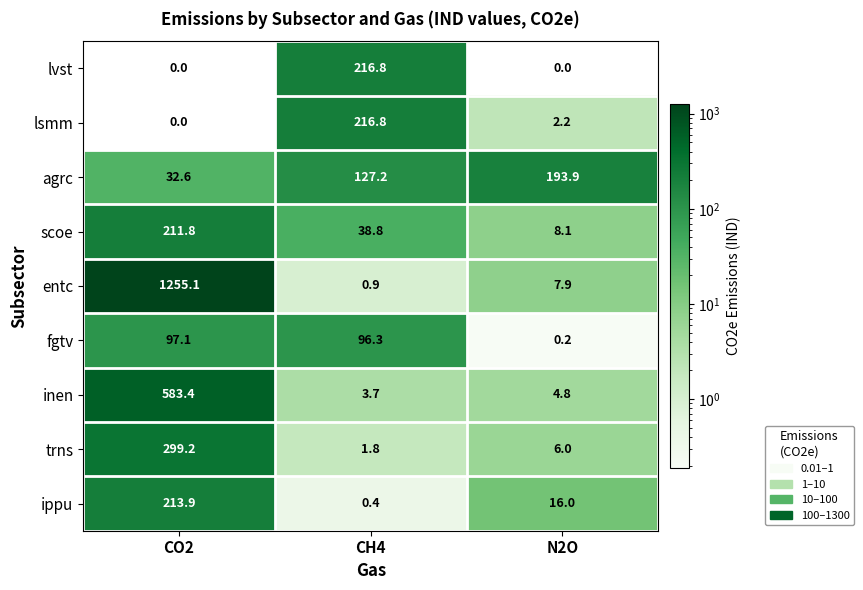

The lsmm series shows 0.0 at CO2. True or false?

True